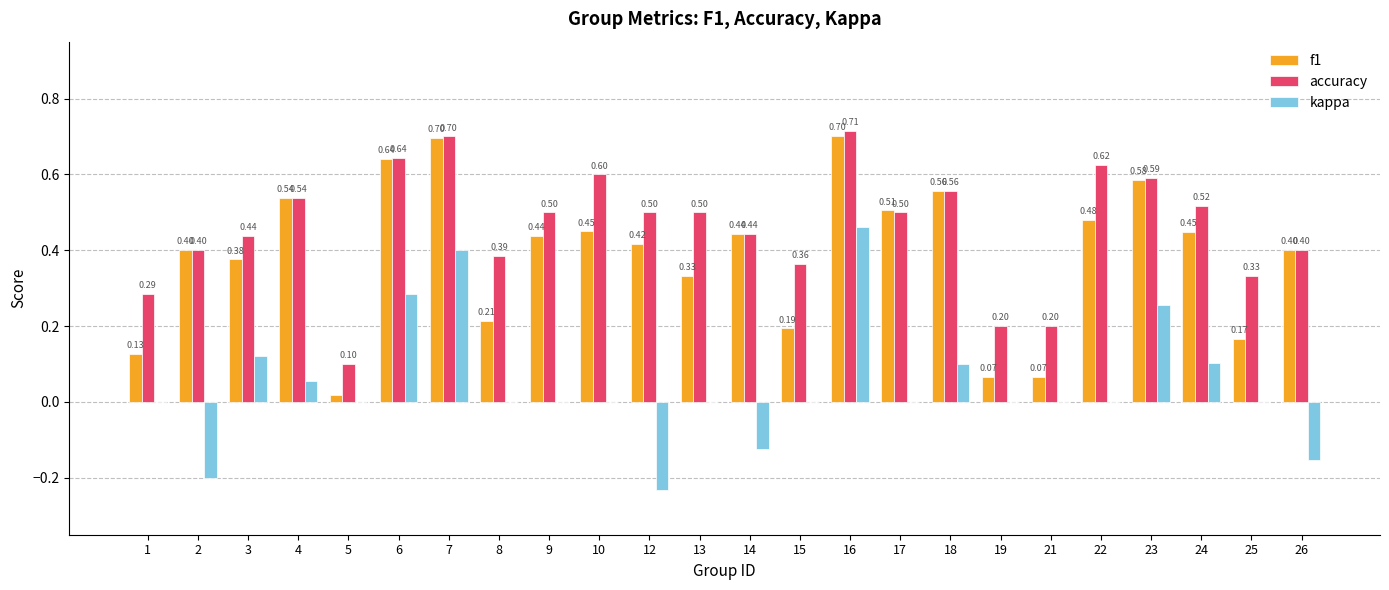

At which category does the chart reach its peak across all series?

16